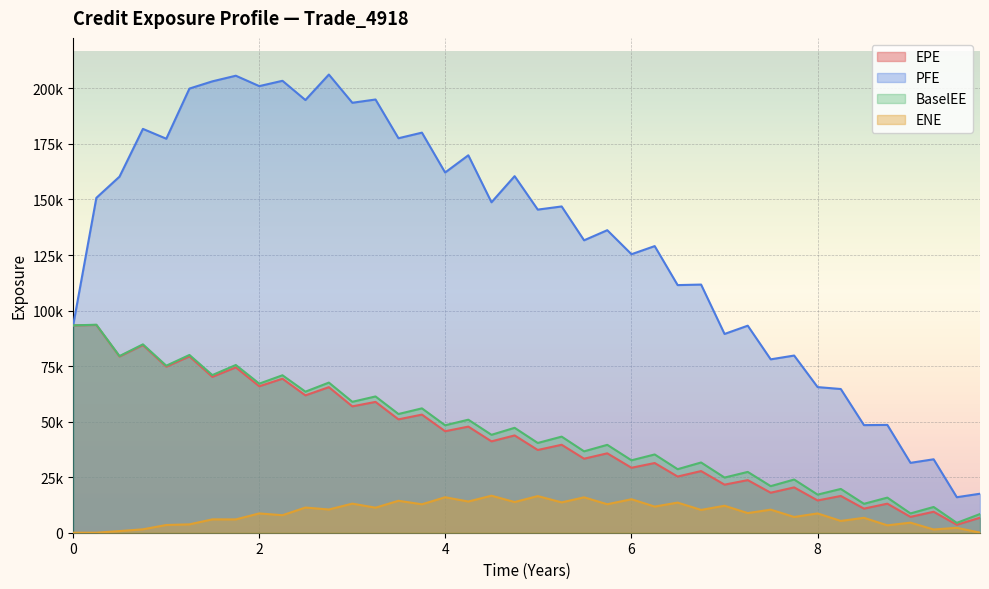

Reading left to right, what are all the values shown in this chart?

EPE: 93331.2	93508.0	79322.3	84464.4	74745.2	79362.7	70162.4	74417.0	65924.4	69322.7	61834.7	65516.3	56876.2	58887.4	51026.8	53165.4	45684.3	47760.2	41126.6	43795.5	37241.1	39595.4	33320.3	35737.0	29242.0	31371.5	25288.1	27753.1	21637.9	23678.3	18006.4	20406.1	14514.1	16548.3	10848.0	13072.2	7131.9	9440.7	3588.7	6757.0
PFE: 93331.2	150724.0	160281.0	181769.0	177346.0	199917.0	203168.0	205702.0	201026.0	203419.0	194758.0	206230.0	193527.0	194996.0	177562.0	180081.0	162140.0	169891.0	148736.0	160495.0	145438.0	146857.0	131620.0	136171.0	125353.0	129012.0	111460.0	111697.0	89468.3	93190.8	78045.6	79747.7	65552.3	64683.8	48435.0	48526.6	31453.8	33056.9	15984.6	17554.0
BaselEE: 93331.2	93617.0	79507.3	84788.3	75176.5	80007.3	70953.5	75500.4	67101.1	70868.4	63490.7	67572.6	58924.3	61336.0	53433.4	55977.9	48361.7	50867.9	44071.5	47219.5	40399.0	43252.2	36636.1	39559.5	32598.8	35226.0	28598.9	31616.6	24830.9	27373.4	20968.8	23941.2	17155.9	19707.6	13016.4	15804.8	8687.8	11587.2	4438.0	8419.4
ENE: 0.0	2.0	743.9	1537.7	3476.5	3767.0	6011.3	5997.6	8686.6	7878.5	11339.7	10456.4	13087.5	11269.8	14380.7	12795.0	15967.3	14047.3	16665.6	13814.9	16488.5	13654.5	15930.0	12819.3	15076.5	11763.1	13555.3	10267.6	12135.6	8832.3	10391.4	7095.5	8681.5	5312.0	6706.3	3328.2	4530.3	1454.9	2204.9	45.3